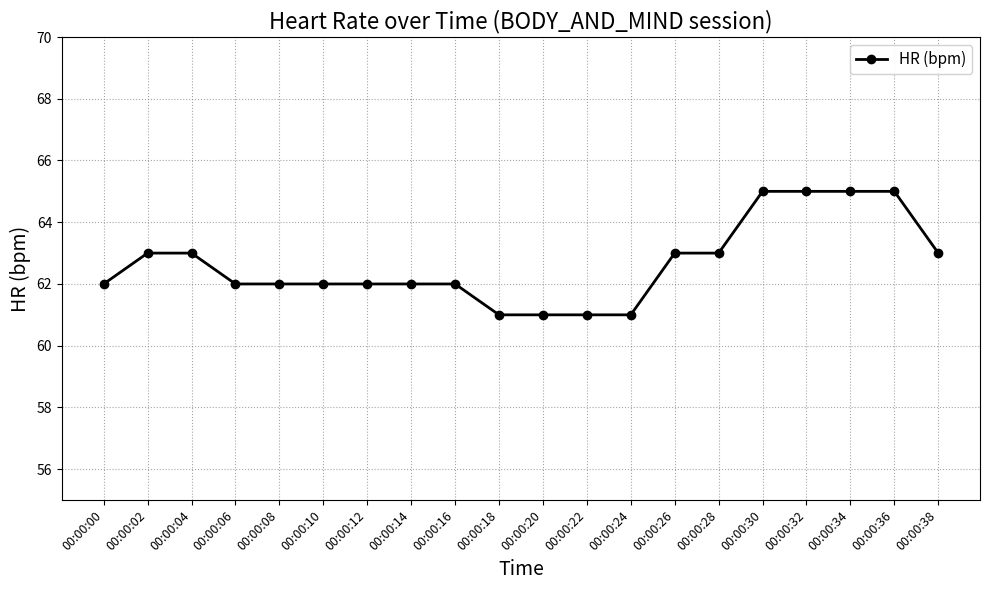

True or false: the data shows 33 at 00:00:16.

False